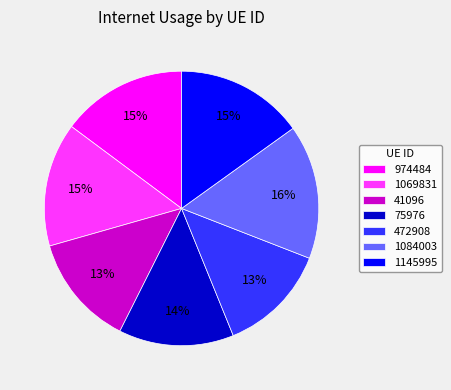

Is it true that 1145995 is 15% of the pie?

True